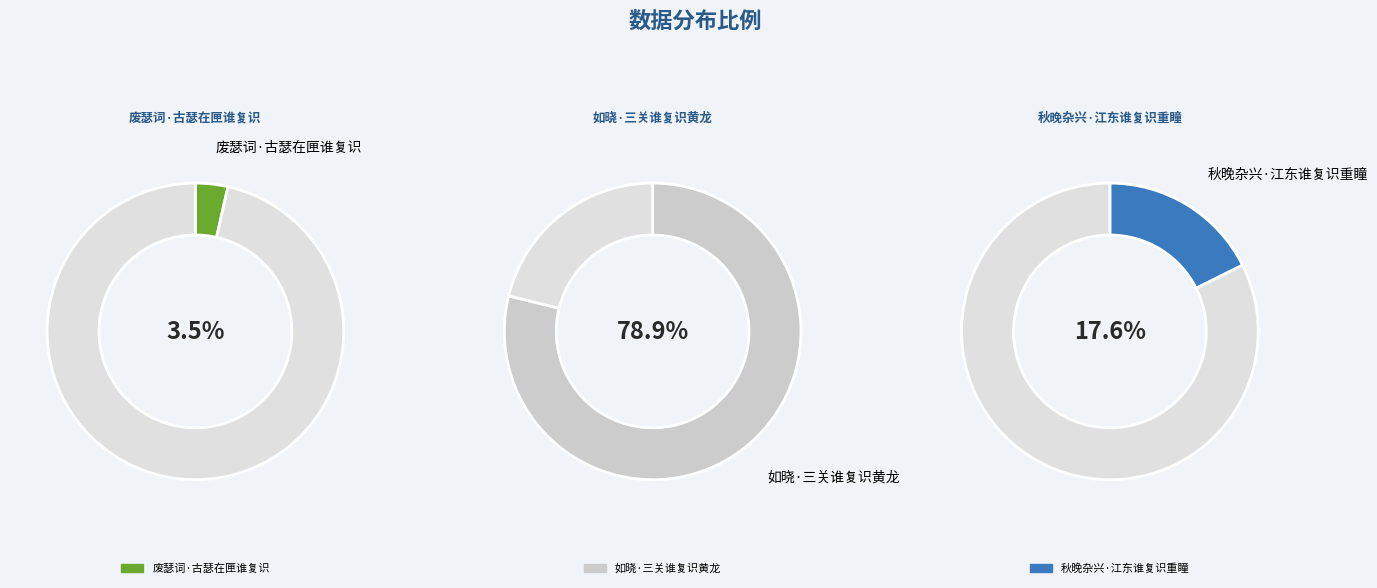

Which slice represents more than half of the pie?

如晓·三关谁复识黄龙